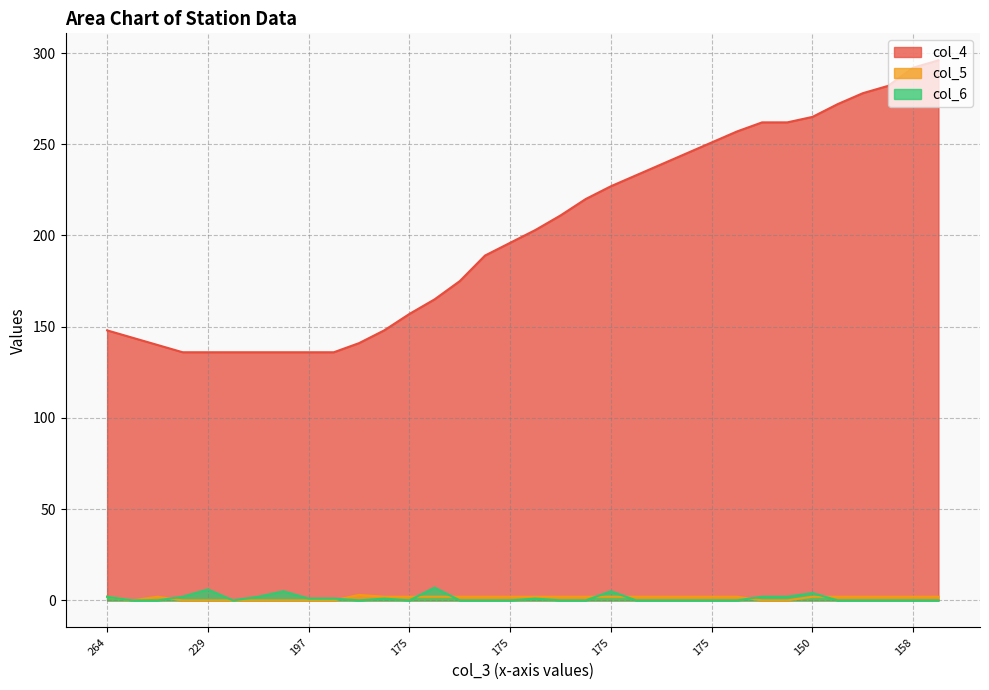

How many lines are shown in the chart?

3